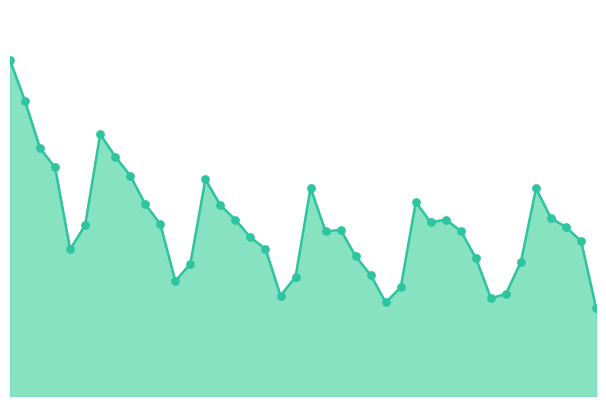

How many lines are shown in the chart?

1